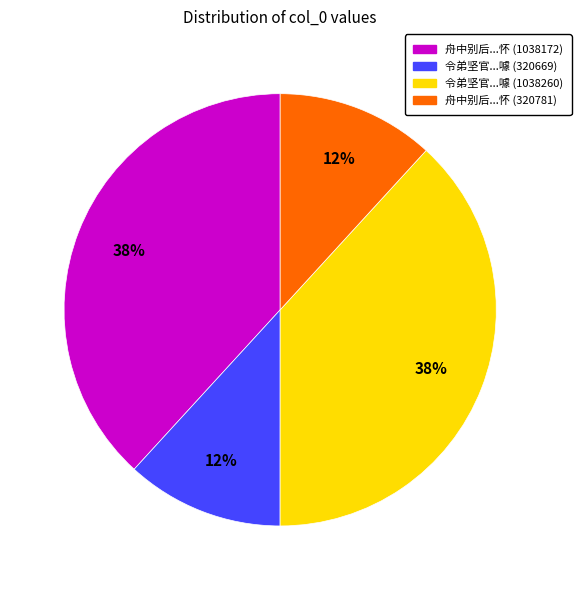

What percentage is the 舟中别后...怀 (1038172) slice, to the nearest percent?

38%